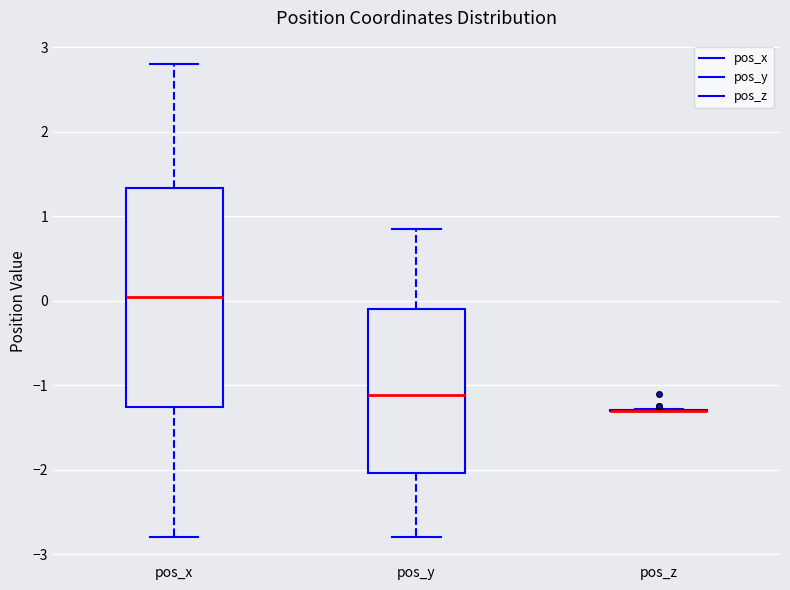

Reading left to right, read every box against the y-axis: the position of its median line, the range the box covers, and the ends of its whiskers. The values are not printed on the chart, so give them approximately, as read against the axis.

pos_x: median 0.1, box -1.2 to 1.3, whiskers -2.8 to 2.8
pos_y: median -1.1, box -2.0 to -0.1, whiskers -2.8 to 0.8
pos_z: box collapsed to a line at -1.3, whiskers -1.3 to -1.3